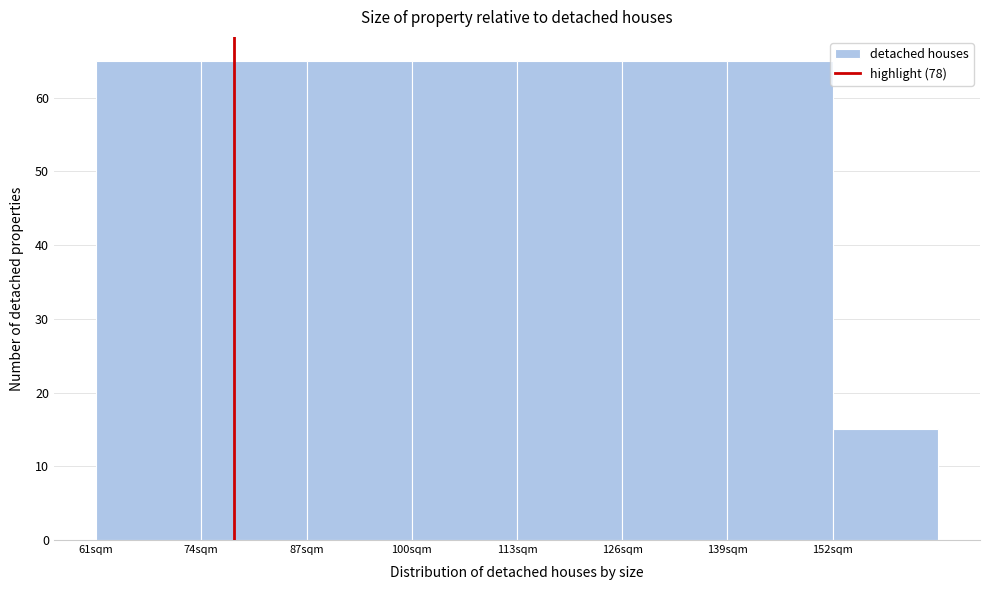

Reading left to right, list every bar in this chart as the range it spans on the x-axis followed by its height. Neither the bar edges nor the heights are printed on the chart, so give them approximately, as read against the axes.

61 to 74: 65
74 to 87: 65
87 to 100: 65
100 to 113: 65
113 to 126: 65
126 to 139: 65
139 to 152: 65
152 to 165: 15